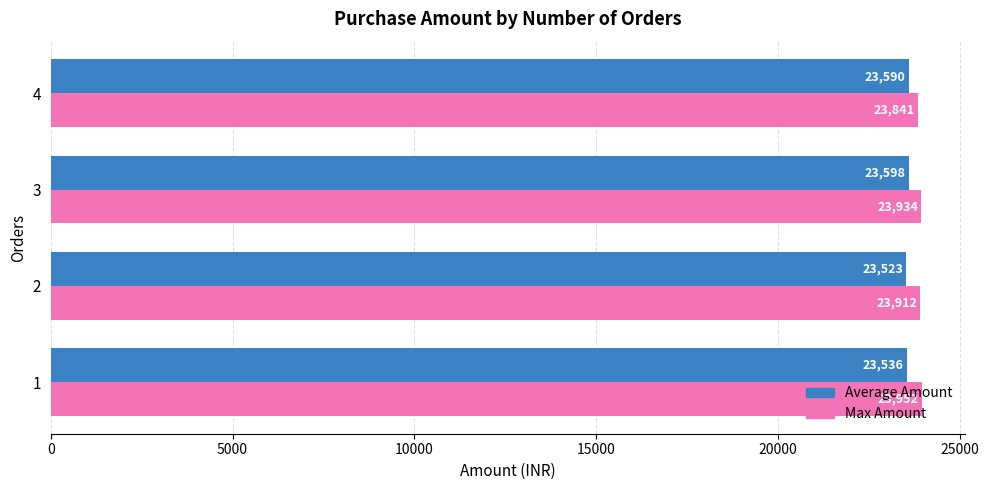

Which series has the widest spread of values?

Max Amount